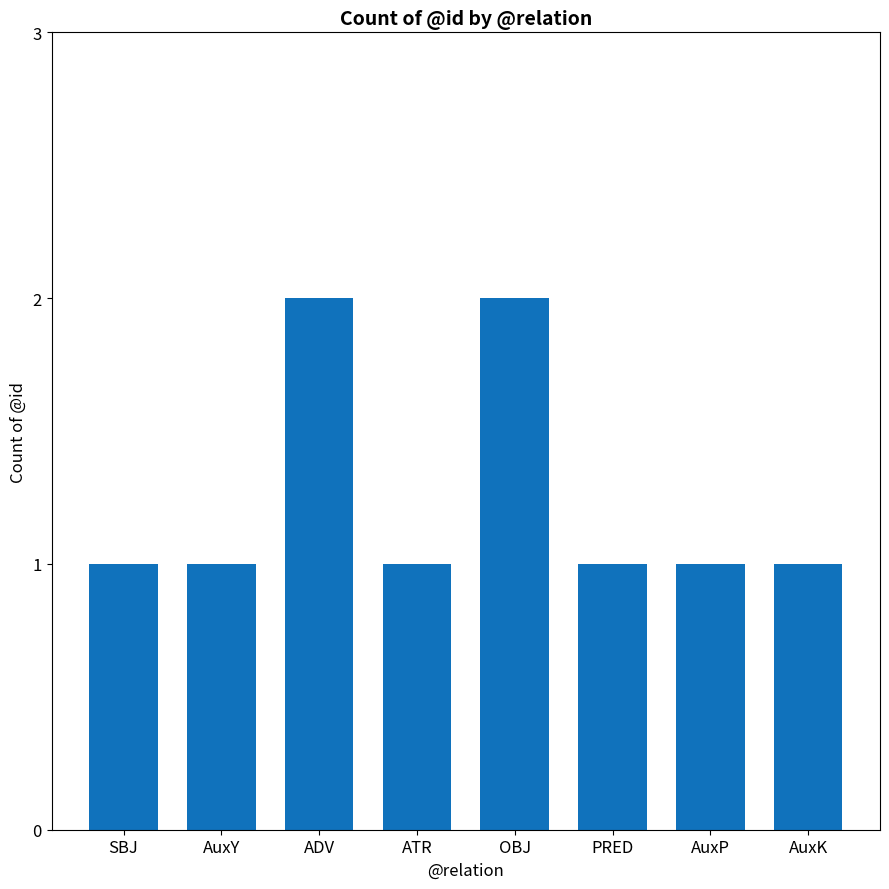

The chart shows a value of 1 at OBJ. True or false?

False